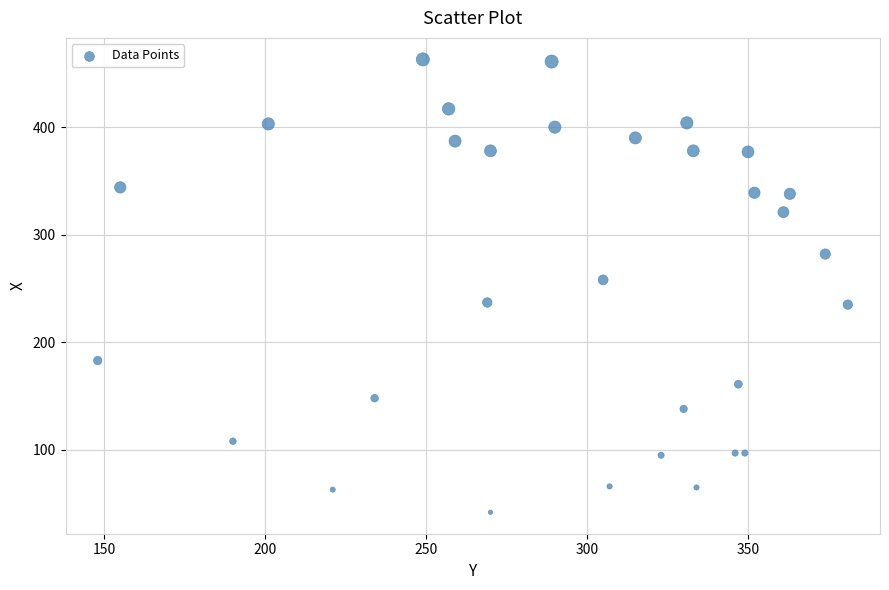

What Y value in the scatter plot is closest to 252?

258